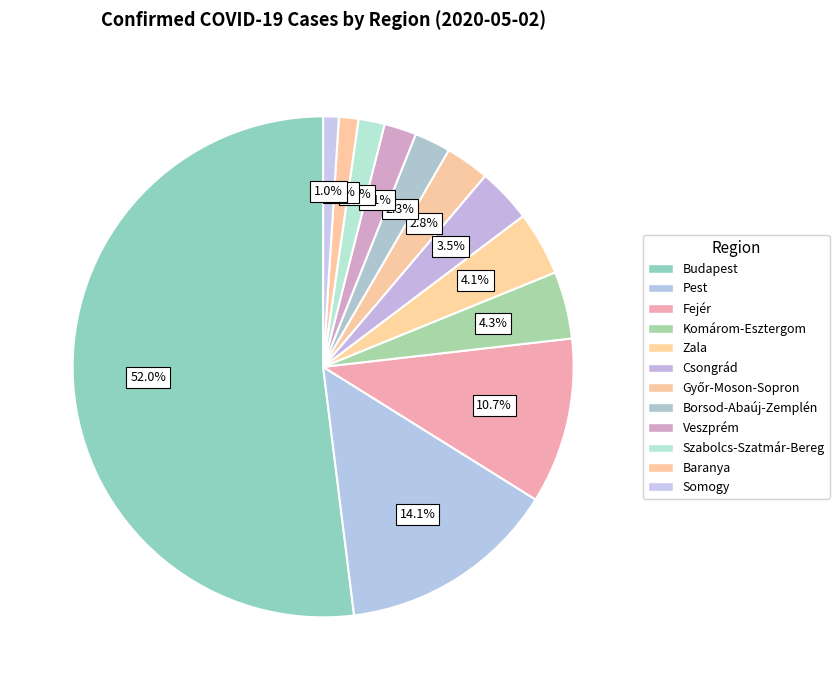

What percentage is the Zala slice, to the nearest percent?

4%